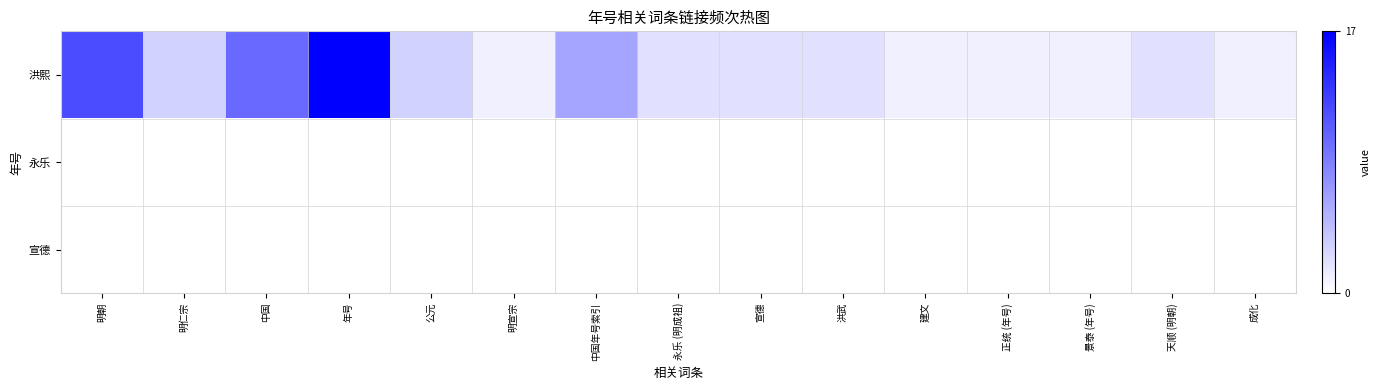

How many categories are shown in the chart?

15